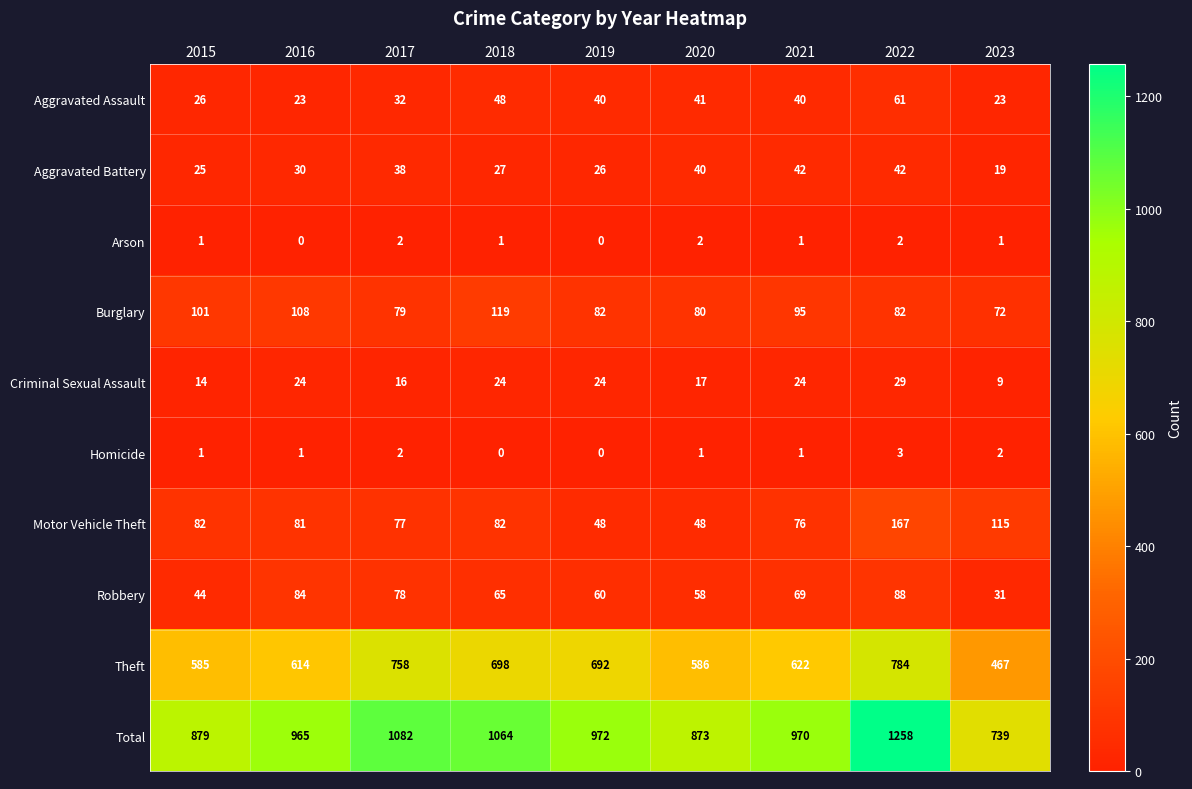

Where is Theft nearest to the value 625?

2021